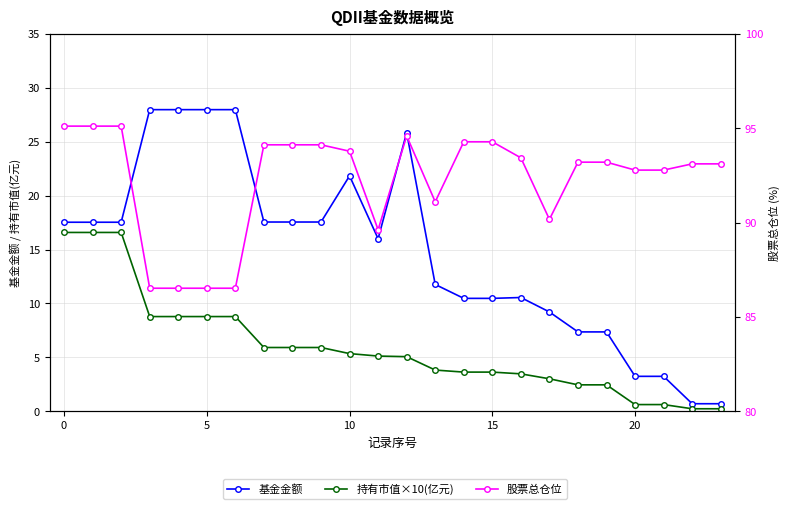

At how many categories does at least one series exceed 48?

24